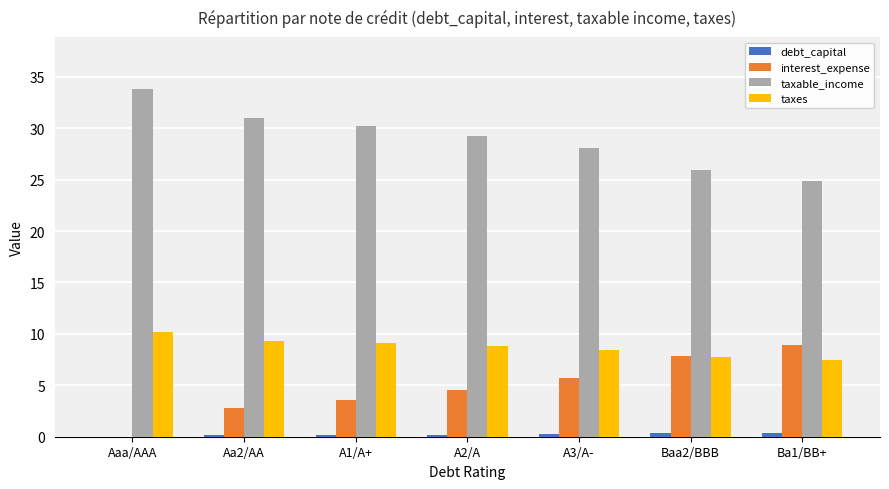

What is the sum of the interest_expense values at Baa2/BBB and Aaa/AAA?

7.9